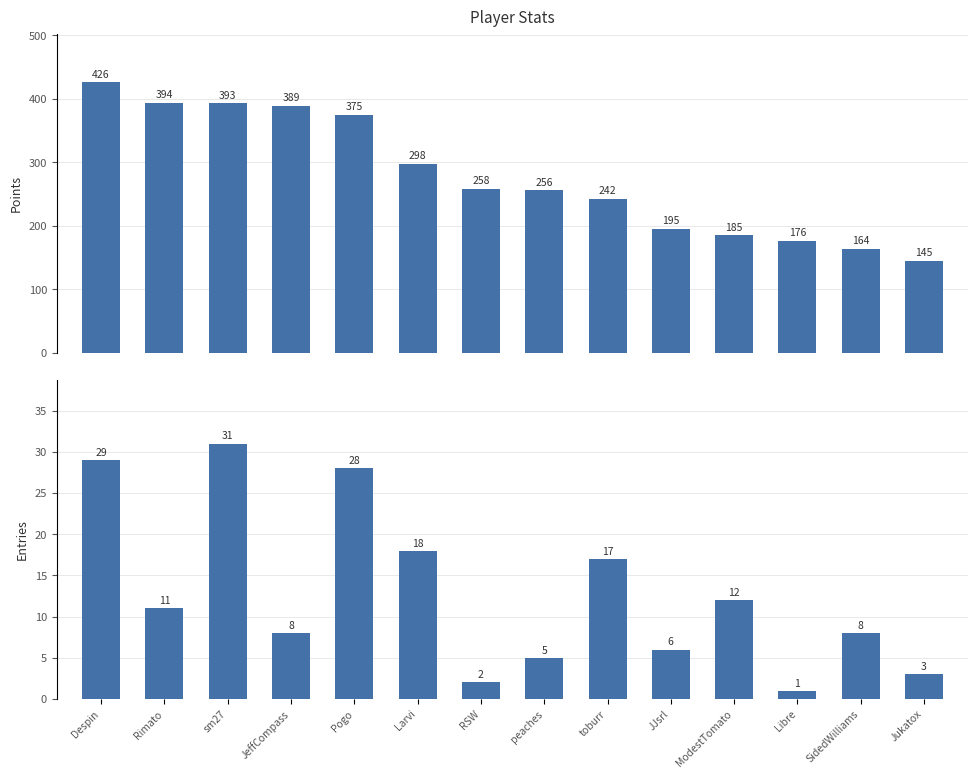

What are all the series names shown in the legend?

Points, Entries